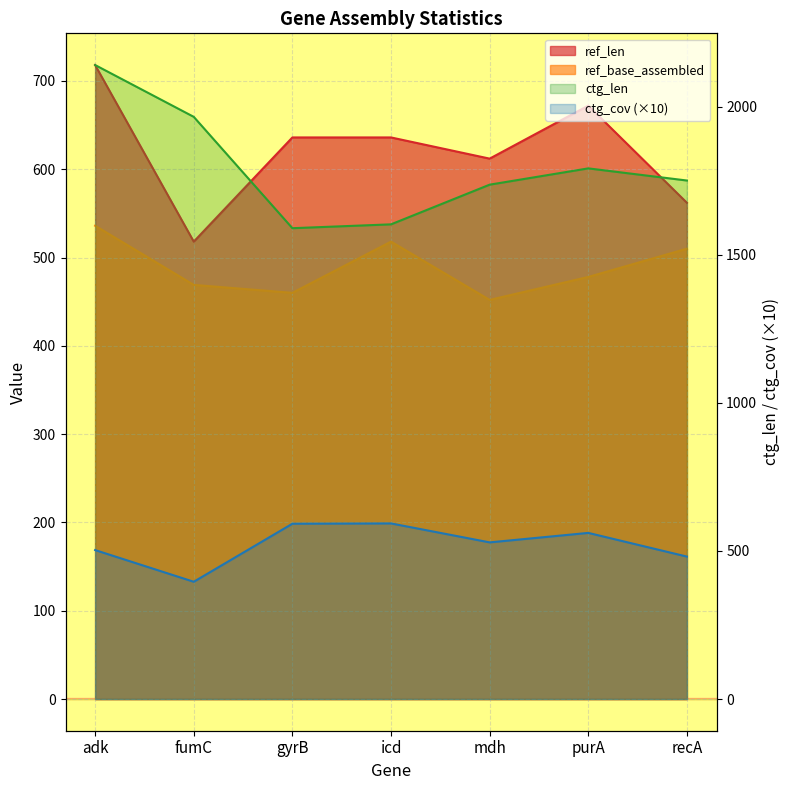

Rank the categories by ref_len value from lowest to highest.

fumC, recA, mdh, gyrB, icd, purA, adk